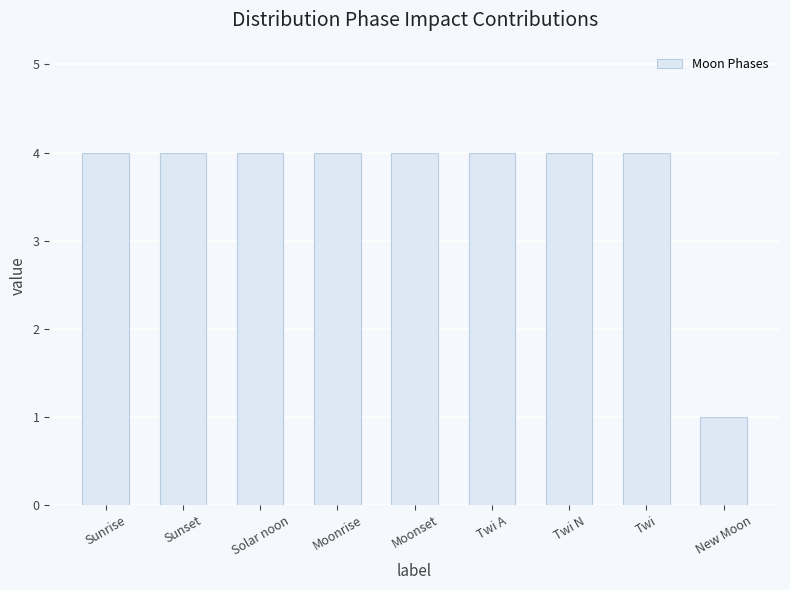

What is the value of the 2nd bar from the left?

4